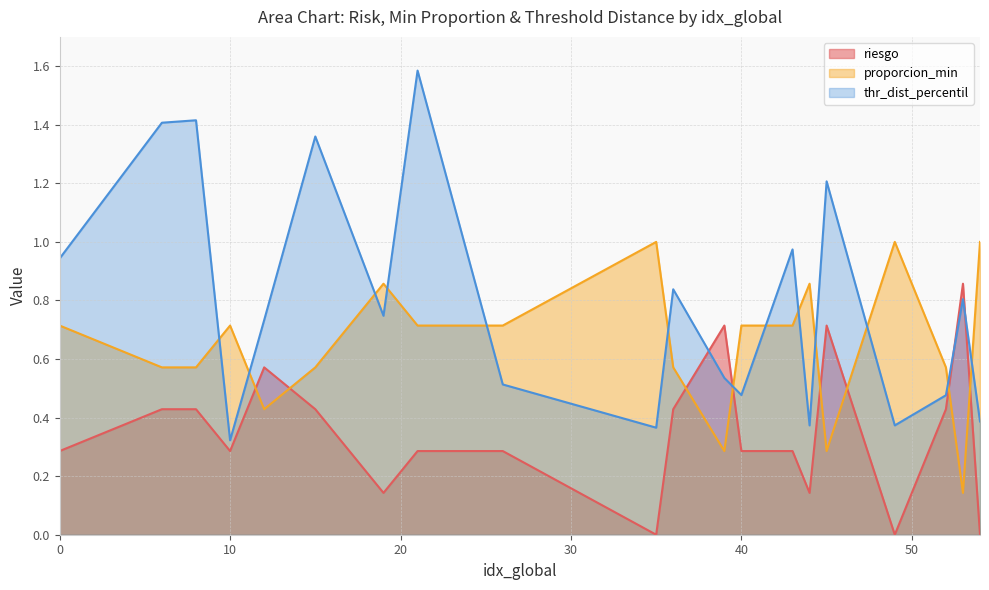

Does the chart have visible grid lines?

Yes